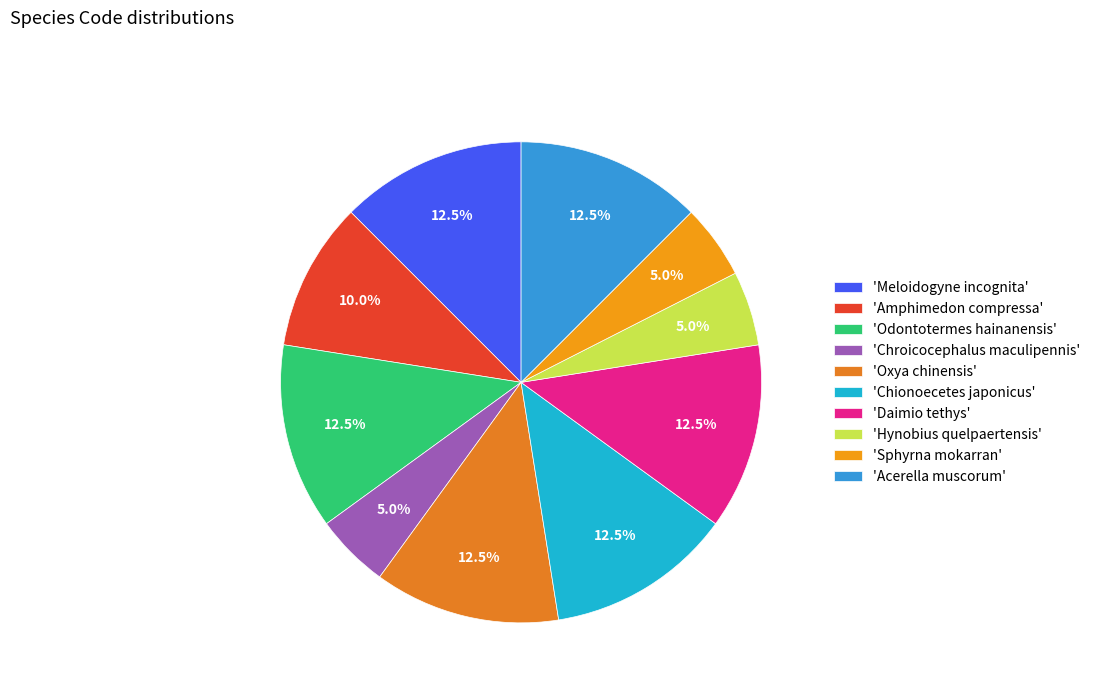

What is the smallest slice in the pie chart?

Chroicocephalus maculipennis